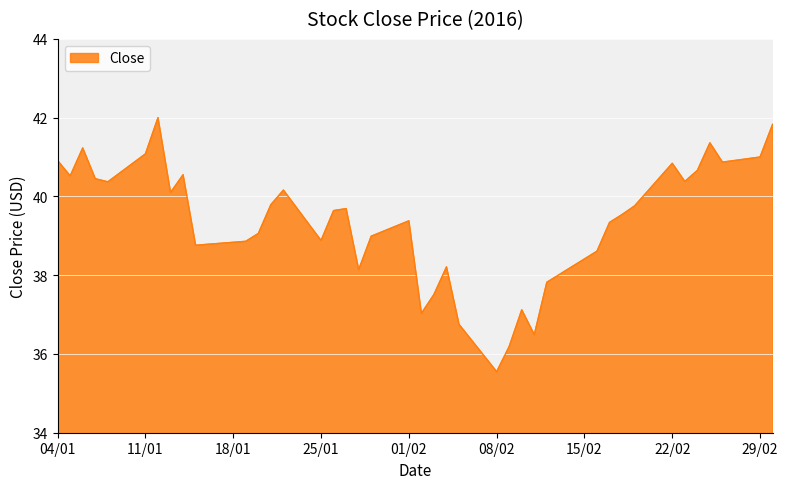

What is the greatest value displayed?

42.0